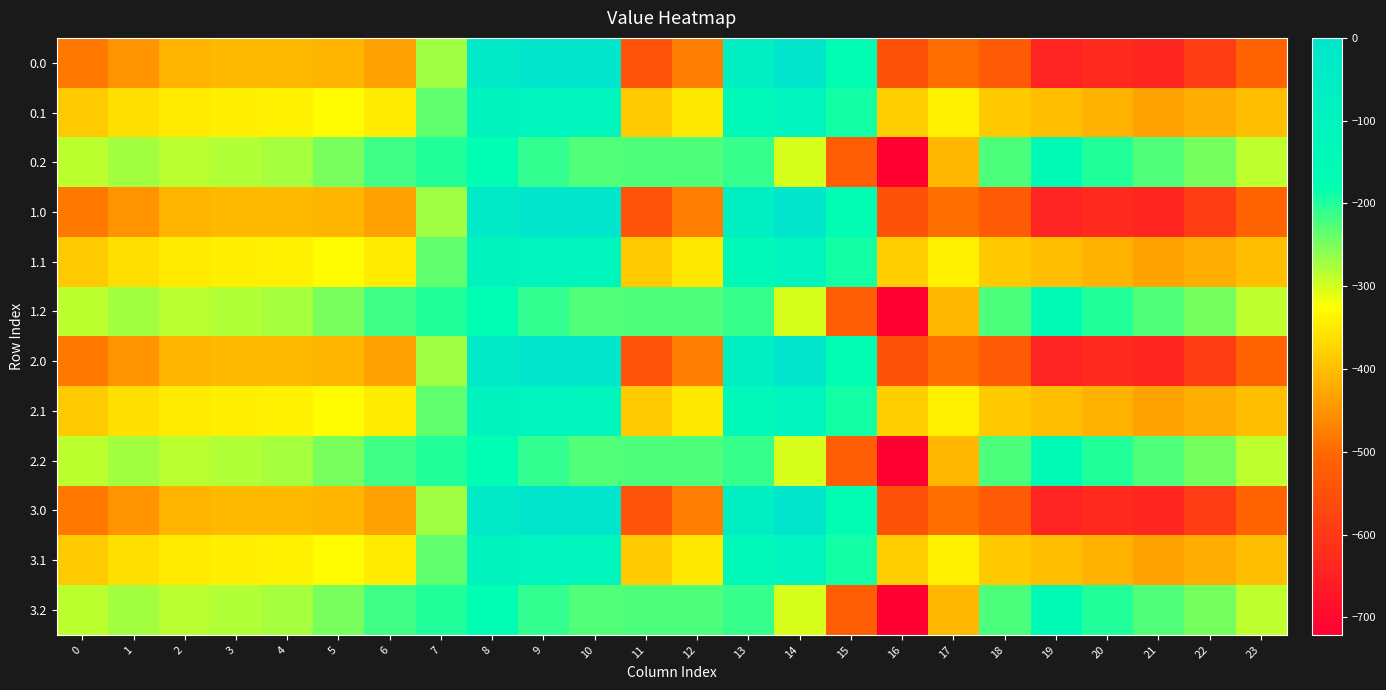

Reading left to right, extract all data points from this chart.

0.0: 0=-482.0	1=-449.5	2=-410.3	3=-404.4	4=-404.9	5=-410.8	6=-435.0	7=-270.7	8=-35.0	9=0.0	10=0.0	11=-544.3	12=-477.2	13=-70.2	14=-0.3	15=-172.8	16=-545.4	17=-493.8	18=-529.6	19=-644.5	20=-629.9	21=-638.4	22=-592.3	23=-511.3
0.1: 0=-384.6	1=-361.1	2=-347.9	3=-342.7	4=-339.6	5=-329.5	6=-345.2	7=-234.9	8=-102.3	9=-104.8	10=-114.0	11=-384.7	12=-350.8	13=-141.2	14=-105.5	15=-190.4	16=-380.5	17=-340.1	18=-388.5	19=-399.7	20=-414.5	21=-432.4	22=-419.9	23=-399.4
0.2: 0=-287.1	1=-272.7	2=-285.5	3=-281.0	4=-274.4	5=-248.1	6=-216.4	7=-199.0	8=-169.5	9=-209.6	10=-228.0	11=-225.2	12=-224.3	13=-212.2	14=-301.9	15=-522.2	16=-721.2	17=-409.5	18=-223.1	19=-151.1	20=-199.2	21=-226.4	22=-247.4	23=-287.5
1.0: 0=-482.0	1=-449.5	2=-410.3	3=-404.4	4=-404.9	5=-410.8	6=-435.0	7=-270.7	8=-35.0	9=0.0	10=0.0	11=-544.3	12=-477.2	13=-70.2	14=-0.3	15=-172.8	16=-545.4	17=-493.8	18=-529.6	19=-644.5	20=-629.9	21=-638.4	22=-592.3	23=-511.3
1.1: 0=-384.6	1=-361.1	2=-347.9	3=-342.7	4=-339.6	5=-329.5	6=-345.2	7=-234.9	8=-102.3	9=-104.8	10=-114.0	11=-384.7	12=-350.8	13=-141.2	14=-105.5	15=-190.4	16=-380.5	17=-340.1	18=-388.5	19=-399.7	20=-414.5	21=-432.4	22=-419.9	23=-399.4
1.2: 0=-287.1	1=-272.7	2=-285.5	3=-281.0	4=-274.4	5=-248.1	6=-216.4	7=-199.0	8=-169.5	9=-209.6	10=-228.0	11=-225.2	12=-224.3	13=-212.2	14=-301.9	15=-522.2	16=-721.2	17=-409.5	18=-223.1	19=-151.1	20=-199.2	21=-226.4	22=-247.4	23=-287.5
2.0: 0=-482.0	1=-449.5	2=-410.3	3=-404.4	4=-404.9	5=-410.8	6=-435.0	7=-270.7	8=-35.0	9=0.0	10=0.0	11=-544.3	12=-477.2	13=-70.2	14=-0.3	15=-172.8	16=-545.4	17=-493.8	18=-529.6	19=-644.5	20=-629.9	21=-638.4	22=-592.3	23=-511.3
2.1: 0=-384.6	1=-361.1	2=-347.9	3=-342.7	4=-339.6	5=-329.5	6=-345.2	7=-234.9	8=-102.3	9=-104.8	10=-114.0	11=-384.7	12=-350.8	13=-141.2	14=-105.5	15=-190.4	16=-380.5	17=-340.1	18=-388.5	19=-399.7	20=-414.5	21=-432.4	22=-419.9	23=-399.4
2.2: 0=-287.1	1=-272.7	2=-285.5	3=-281.0	4=-274.4	5=-248.1	6=-216.4	7=-199.0	8=-169.5	9=-209.6	10=-228.0	11=-225.2	12=-224.3	13=-212.2	14=-301.9	15=-522.2	16=-721.2	17=-409.5	18=-223.1	19=-151.1	20=-199.2	21=-226.4	22=-247.4	23=-287.5
3.0: 0=-482.0	1=-449.5	2=-410.3	3=-404.4	4=-404.9	5=-410.8	6=-435.0	7=-270.7	8=-35.0	9=0.0	10=0.0	11=-544.3	12=-477.2	13=-70.2	14=-0.3	15=-172.8	16=-545.4	17=-493.8	18=-529.6	19=-644.5	20=-629.9	21=-638.4	22=-592.3	23=-511.3
3.1: 0=-384.6	1=-361.1	2=-347.9	3=-342.7	4=-339.6	5=-329.5	6=-345.2	7=-234.9	8=-102.3	9=-104.8	10=-114.0	11=-384.7	12=-350.8	13=-141.2	14=-105.5	15=-190.4	16=-380.5	17=-340.1	18=-388.5	19=-399.7	20=-414.5	21=-432.4	22=-419.9	23=-399.4
3.2: 0=-287.1	1=-272.7	2=-285.5	3=-281.0	4=-274.4	5=-248.1	6=-216.4	7=-199.0	8=-169.5	9=-209.6	10=-228.0	11=-225.2	12=-224.3	13=-212.2	14=-301.9	15=-522.2	16=-721.2	17=-409.5	18=-223.1	19=-151.1	20=-199.2	21=-226.4	22=-247.4	23=-287.5